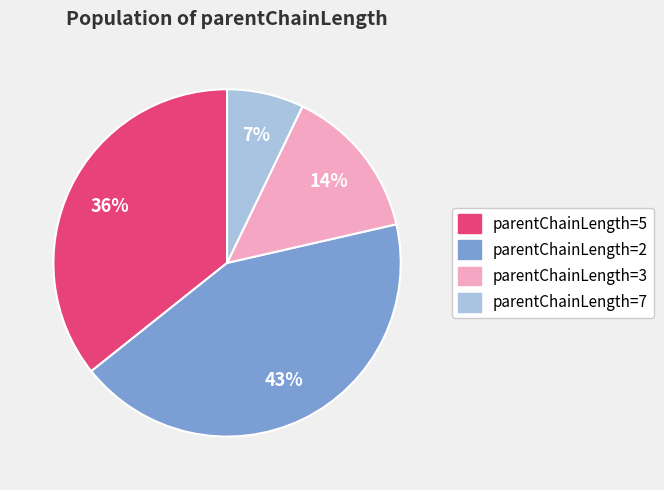

Is there a majority slice in this chart?

No